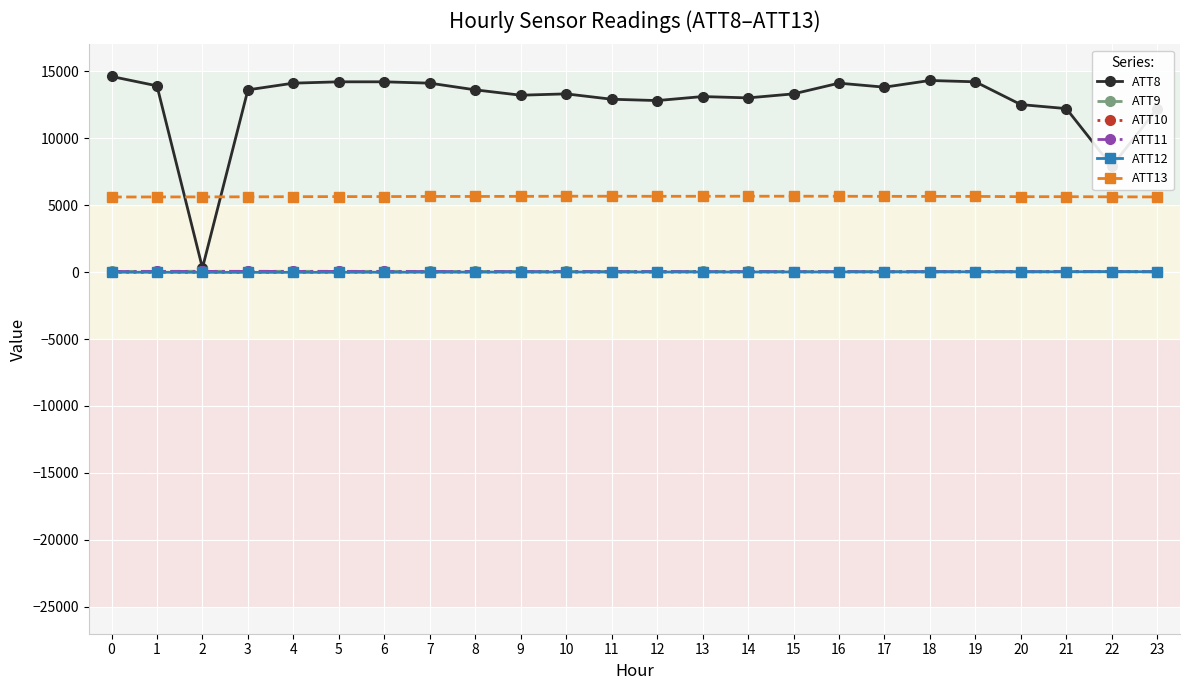

How many values in the ATT11 series are below 35?

12